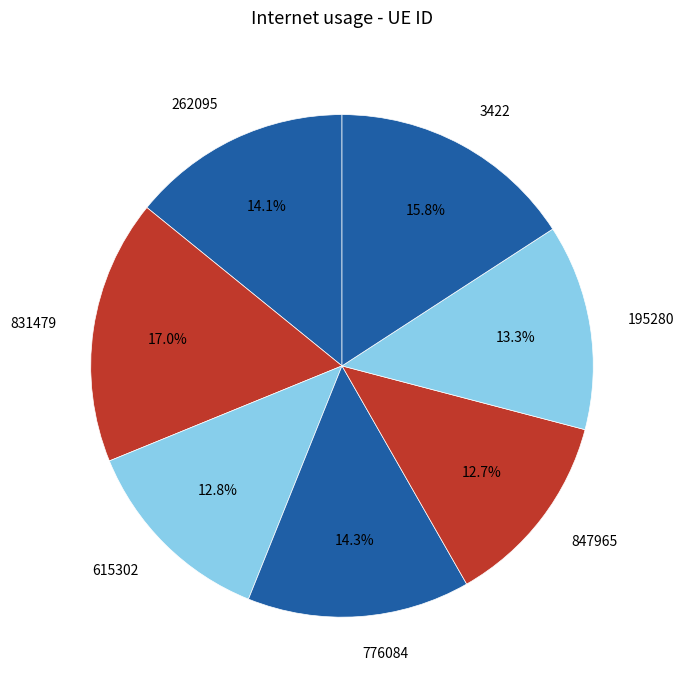

Is it true that 195280 is 13% of the pie?

True